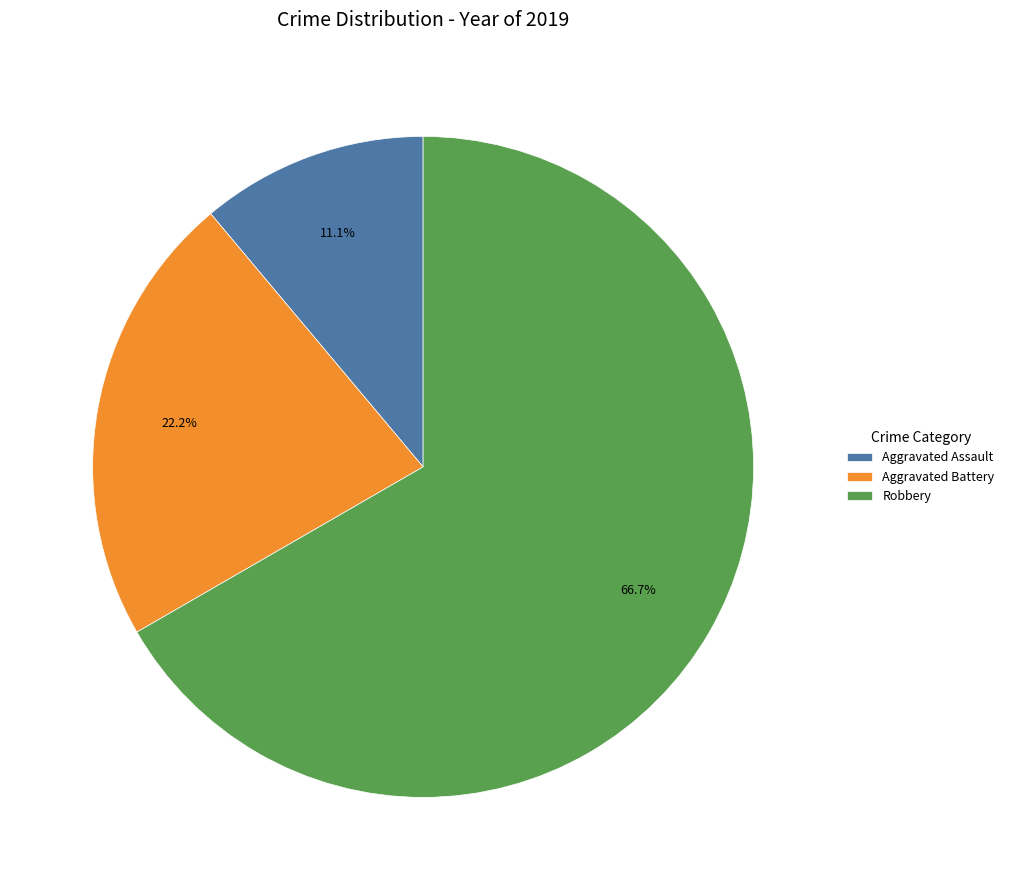

How many segments does this pie chart have?

3